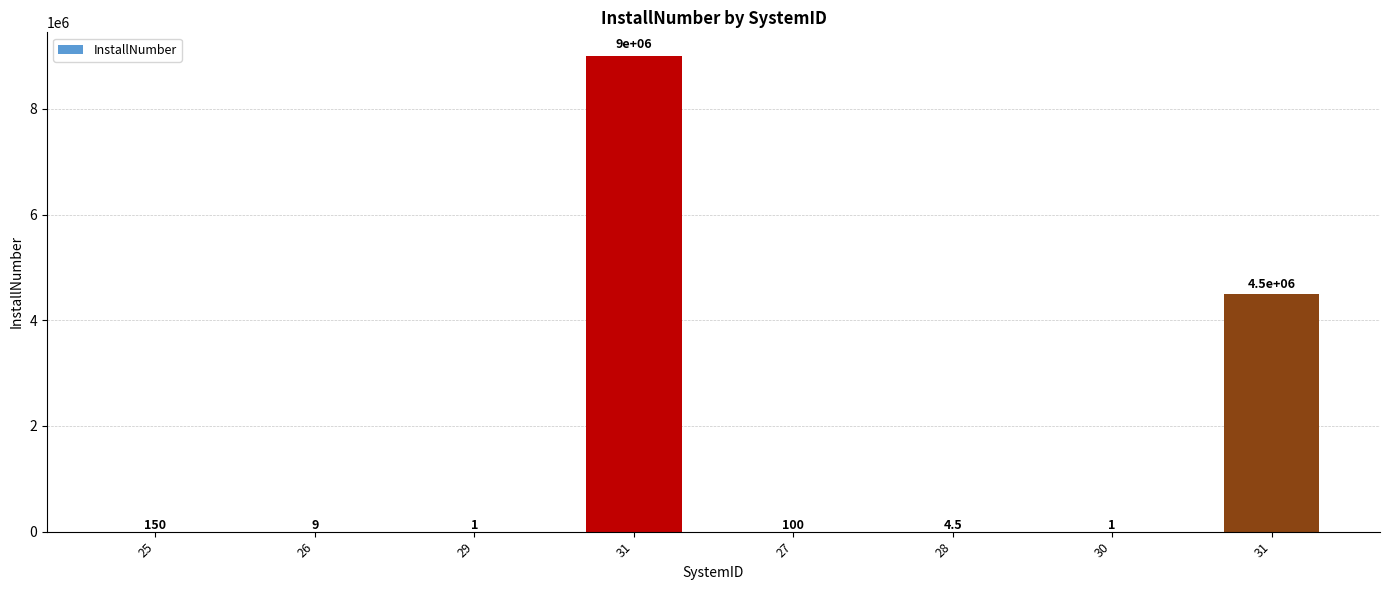

What is the maximum value shown in the chart?

9000000.0